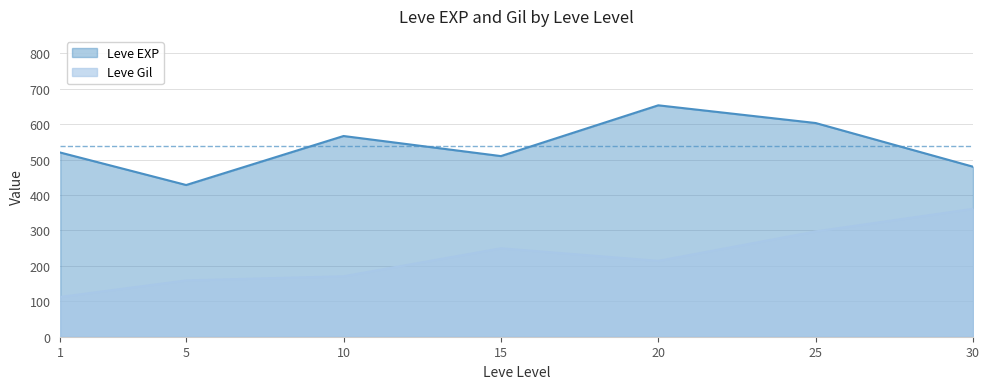

What is the sum of the Leve EXP values at 25 and 5?

1031.7